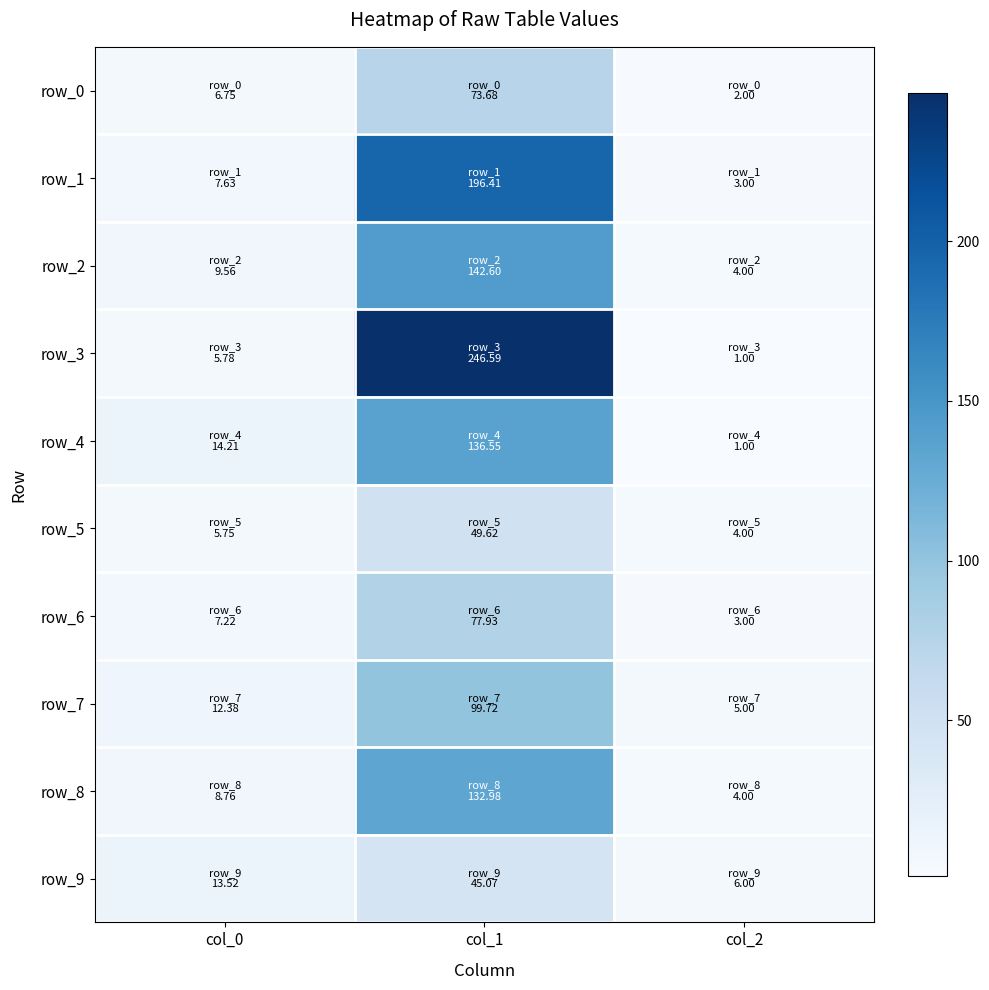

List the labels in order of row_2 value, largest first.

col_1, col_0, col_2